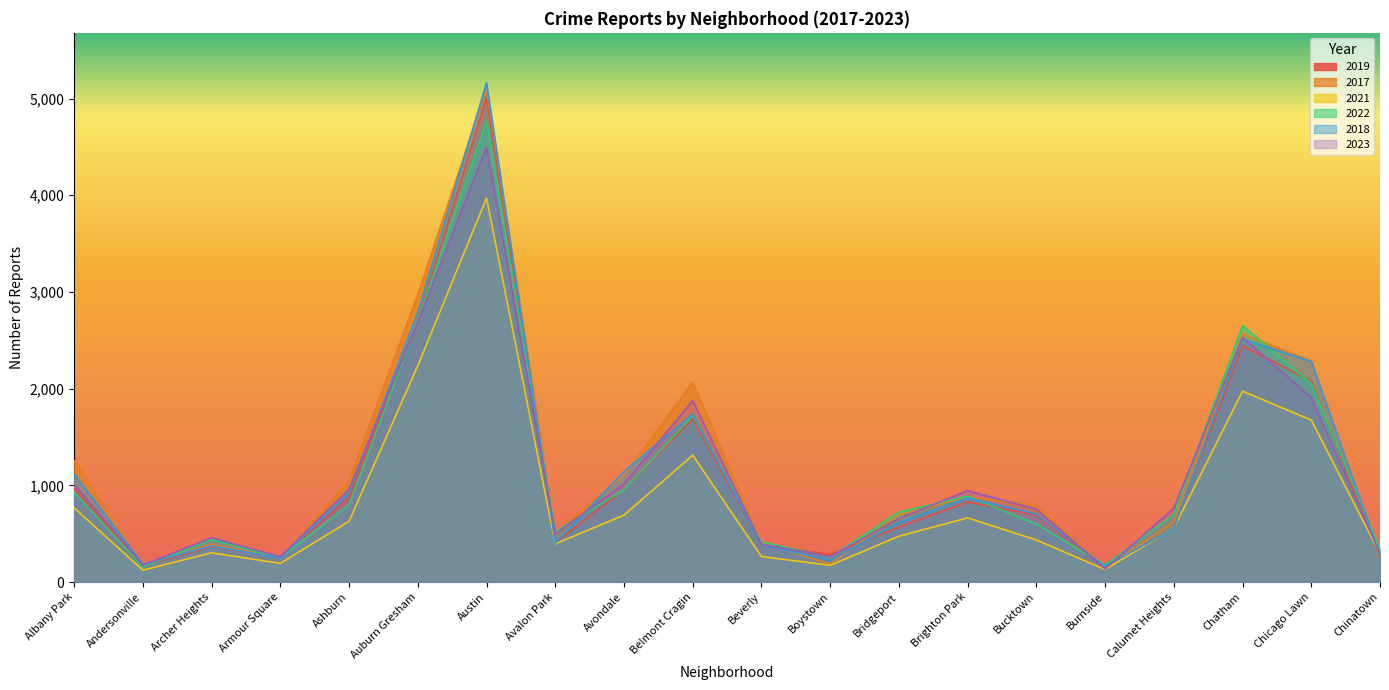

What are all the series names shown in the legend?

2019, 2017, 2021, 2022, 2018, 2023